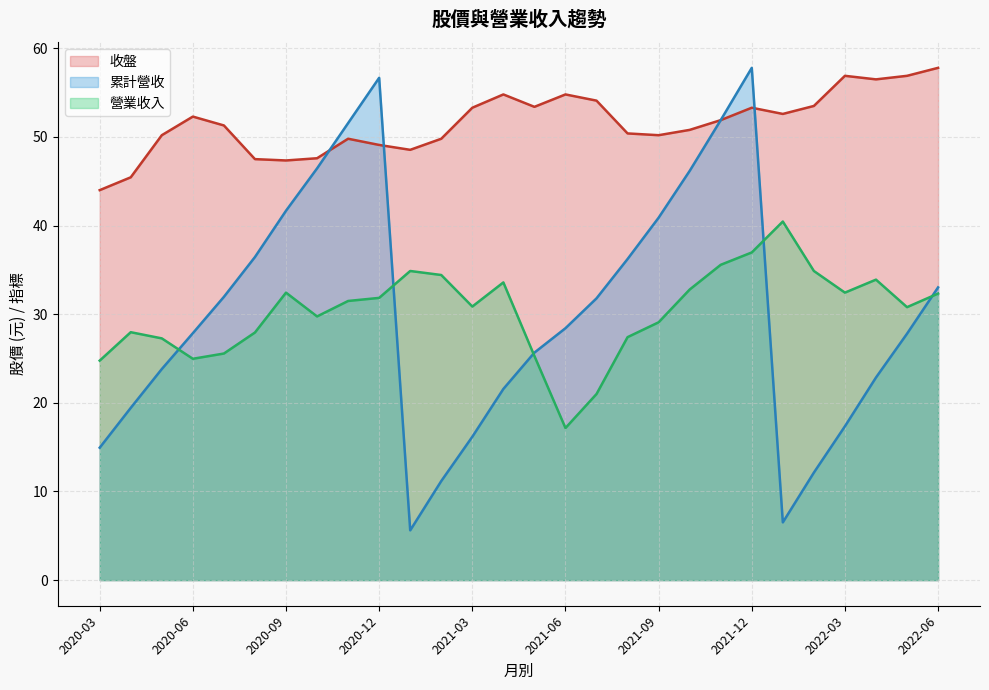

What is the difference between the second highest and second lowest values in the 收盤 series?

11.4